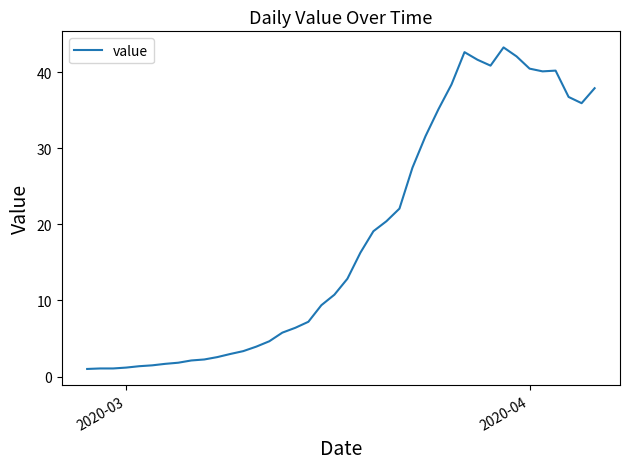

What is the difference between the maximum and minimum values?

42.2